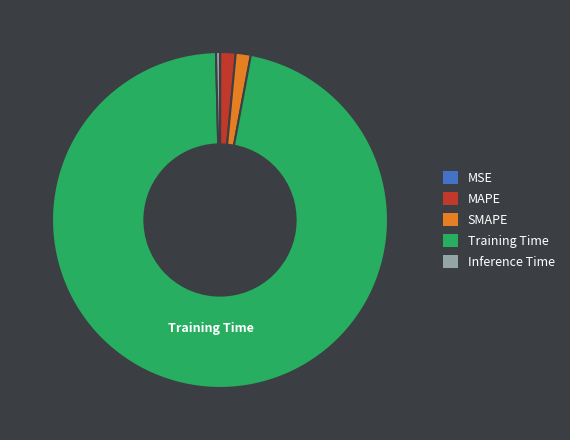

What is the largest slice in the pie chart?

Training Time